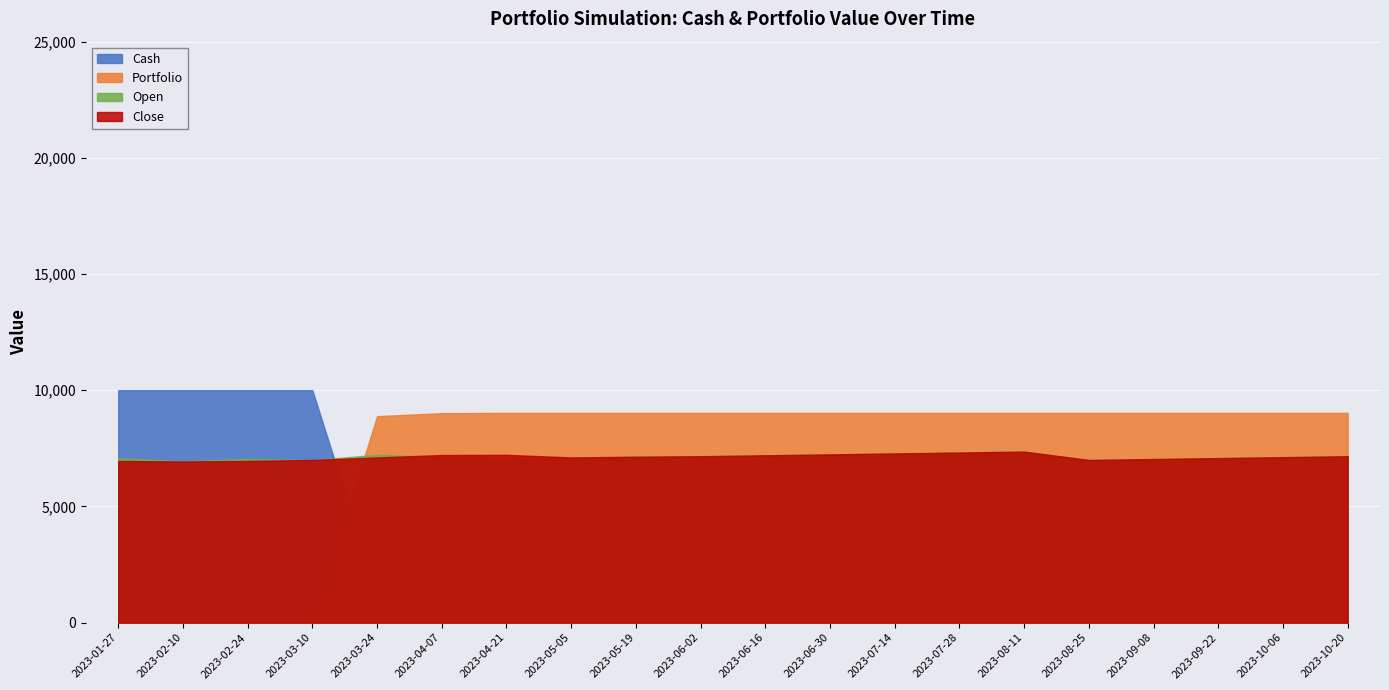

After their last crossing, which series has the higher values: Close or Portfolio?

Portfolio